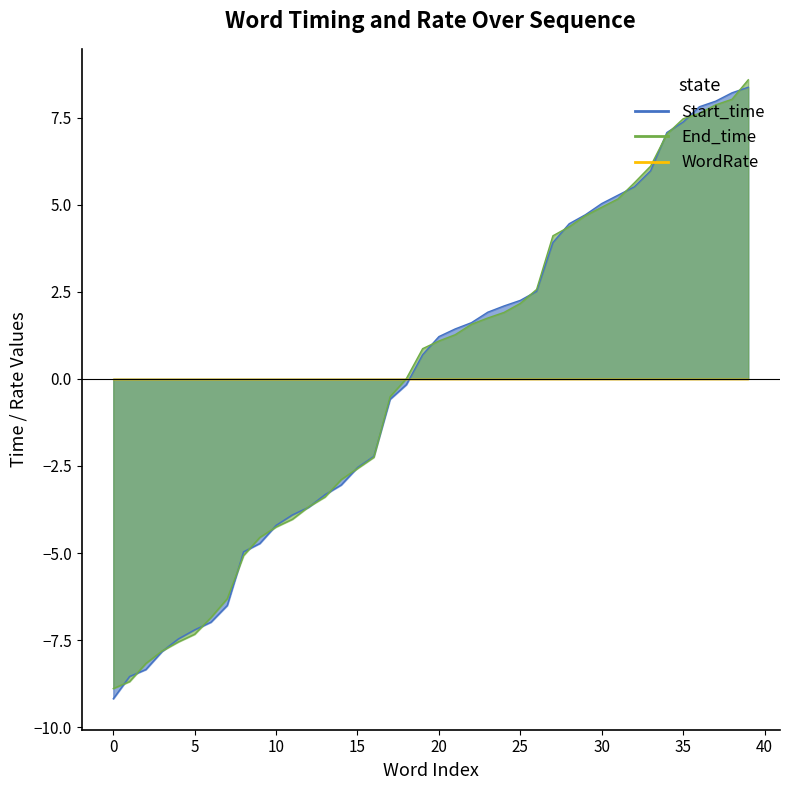

Is the value of End_time at 31 greater than the value of Start_time at 38?

No